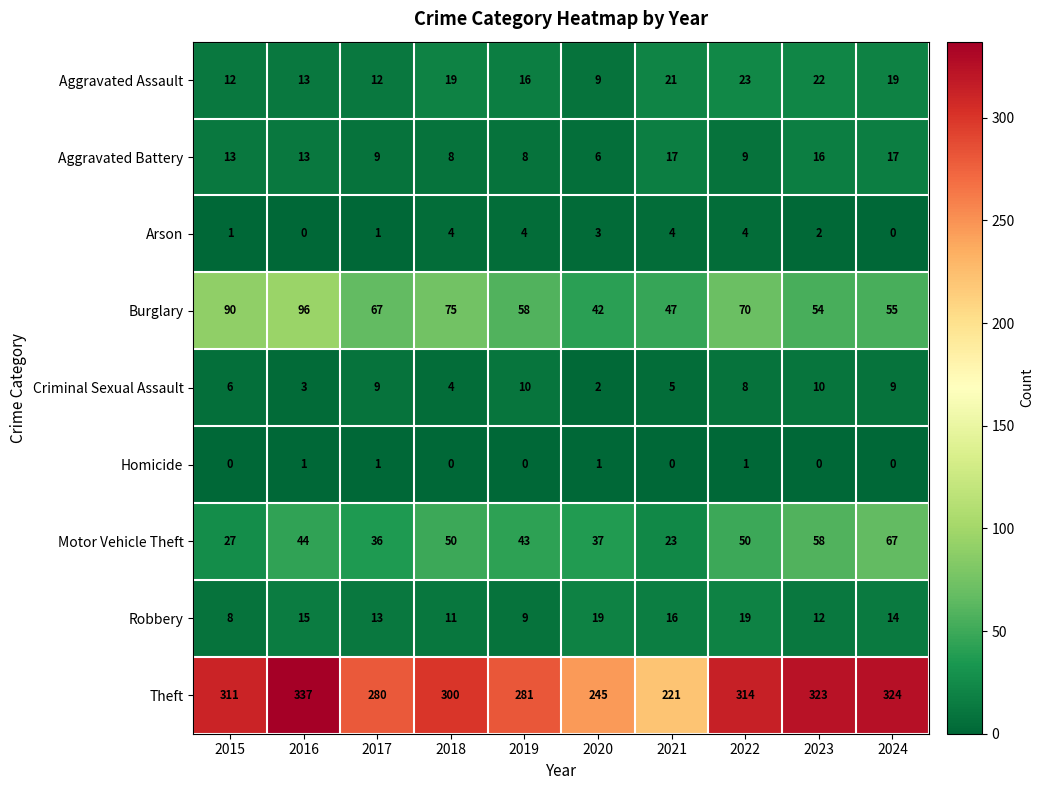

The Theft series shows 245 at 2020. True or false?

True